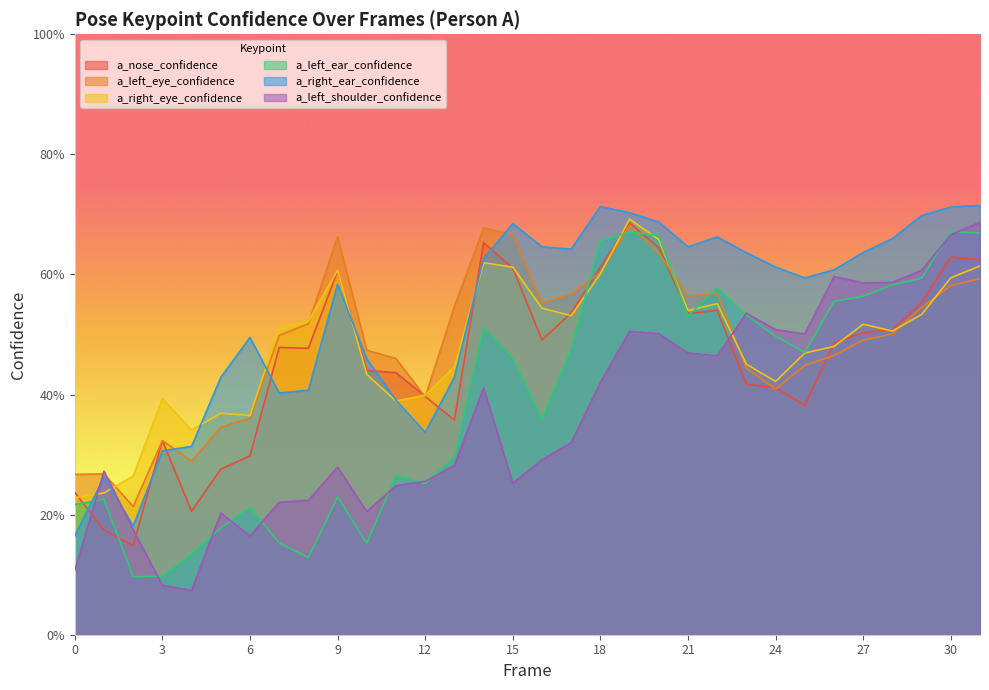

Does the chart have visible grid lines?

No